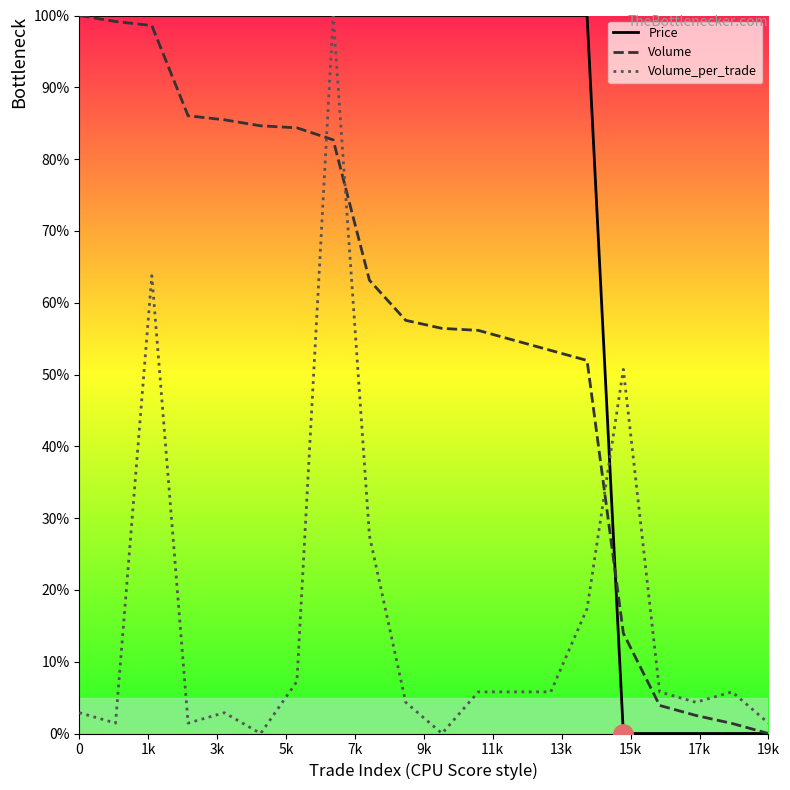

List the series in order of their overall mean, highest first.

Price, Volume, Volume_per_trade